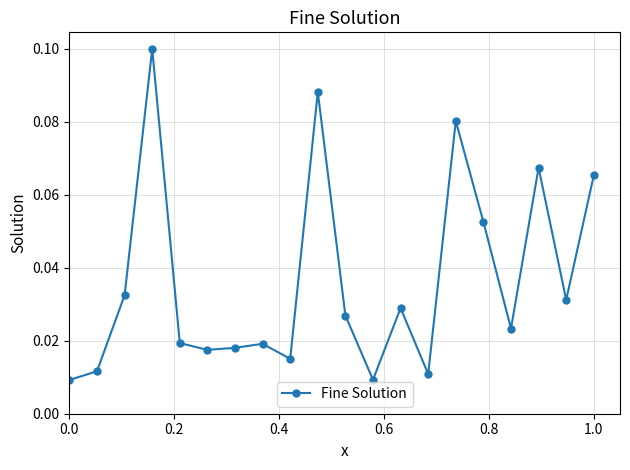

How many points are lower than both their immediate neighbors (excluding endpoints)?

6